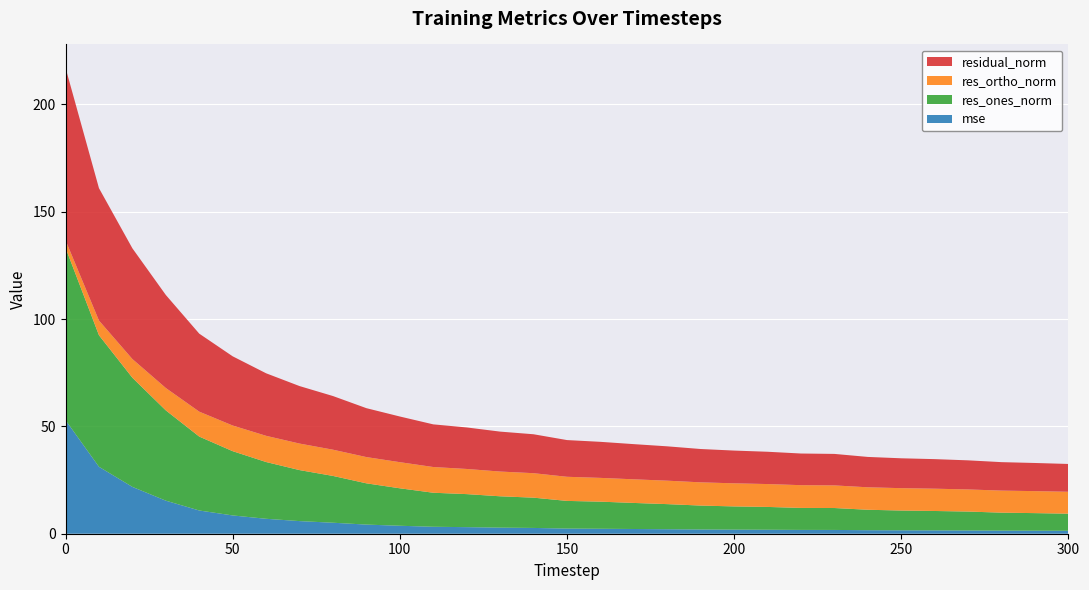

Reading right to left, transcribe all the data shown in this chart.

mse: 1.4	1.4	1.4	1.5	1.6	1.6	1.6	1.8	1.8	1.9	1.9	2.0	2.1	2.2	2.3	2.4	2.7	2.8	3.1	3.2	3.7	4.3	5.1	5.9	7.0	8.5	10.8	15.4	21.8	31.2	52.9
res_ones_norm: 8.0	8.2	8.4	8.8	9.0	9.2	9.5	10.2	10.2	10.6	10.8	11.1	11.7	12.1	12.6	12.9	14.1	14.6	15.4	15.9	17.5	19.2	21.8	23.8	26.5	29.9	34.4	42.1	50.9	61.3	80.3
res_ortho_norm: 10.2	10.2	10.3	10.3	10.4	10.4	10.5	10.5	10.6	10.7	10.8	10.8	10.9	11.0	11.1	11.2	11.4	11.5	11.7	12.0	12.2	12.2	12.2	12.4	12.2	12.0	11.6	10.4	8.7	6.8	3.5
residual_norm: 13.0	13.1	13.3	13.6	13.8	13.9	14.1	14.7	14.7	15.1	15.3	15.5	16.0	16.4	16.8	17.1	18.1	18.6	19.3	19.9	21.3	22.8	25.0	26.8	29.1	32.2	36.3	43.3	51.6	61.7	80.4